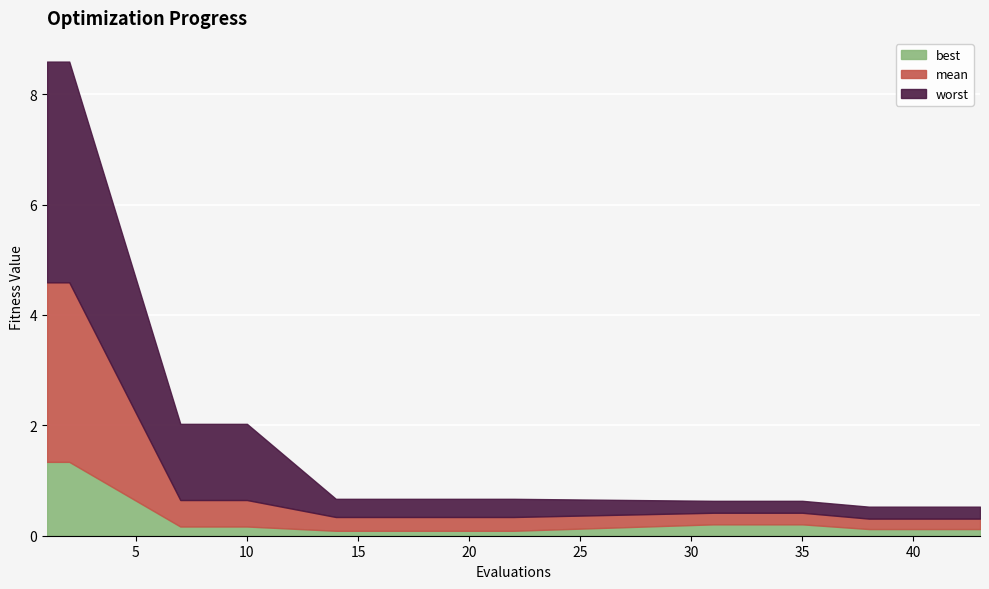

What are all the series names shown in the legend?

best, mean, worst